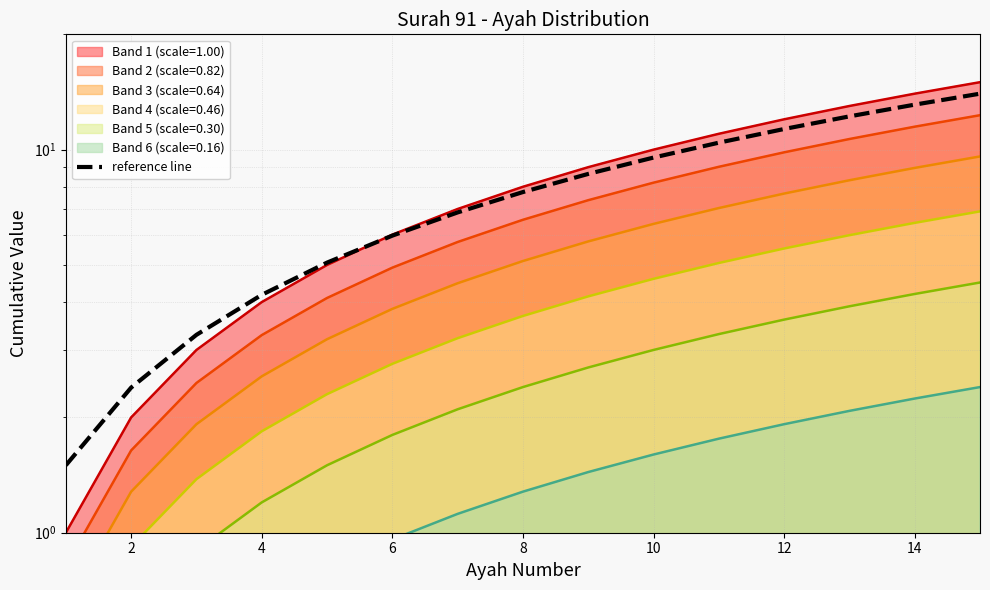

What is the average value?

7.8